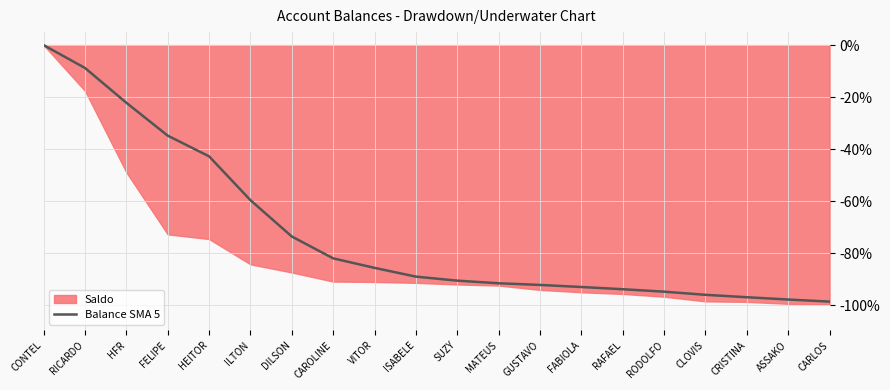

Rank the categories by value from lowest to highest.

CARLOS, ASSAKO, CRISTINA, CLOVIS, RODOLFO, RAFAEL, FABIOLA, GUSTAVO, MATEUS, SUZY, ISABELE, VITOR, CAROLINE, DILSON, ILTON, HEITOR, FELIPE, HFR, RICARDO, CONTEL